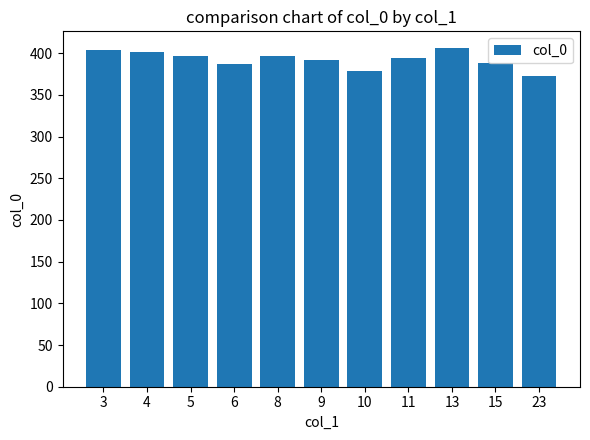

Between 15 and 10, which is larger?

15